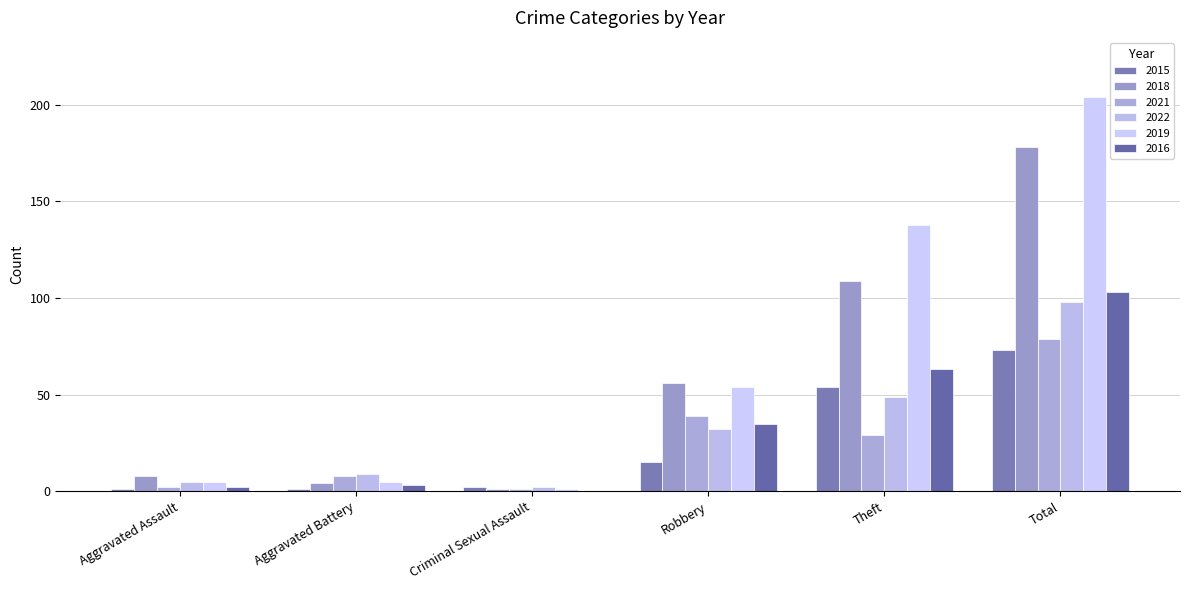

What are all the series names shown in the legend?

2015, 2018, 2021, 2022, 2019, 2016